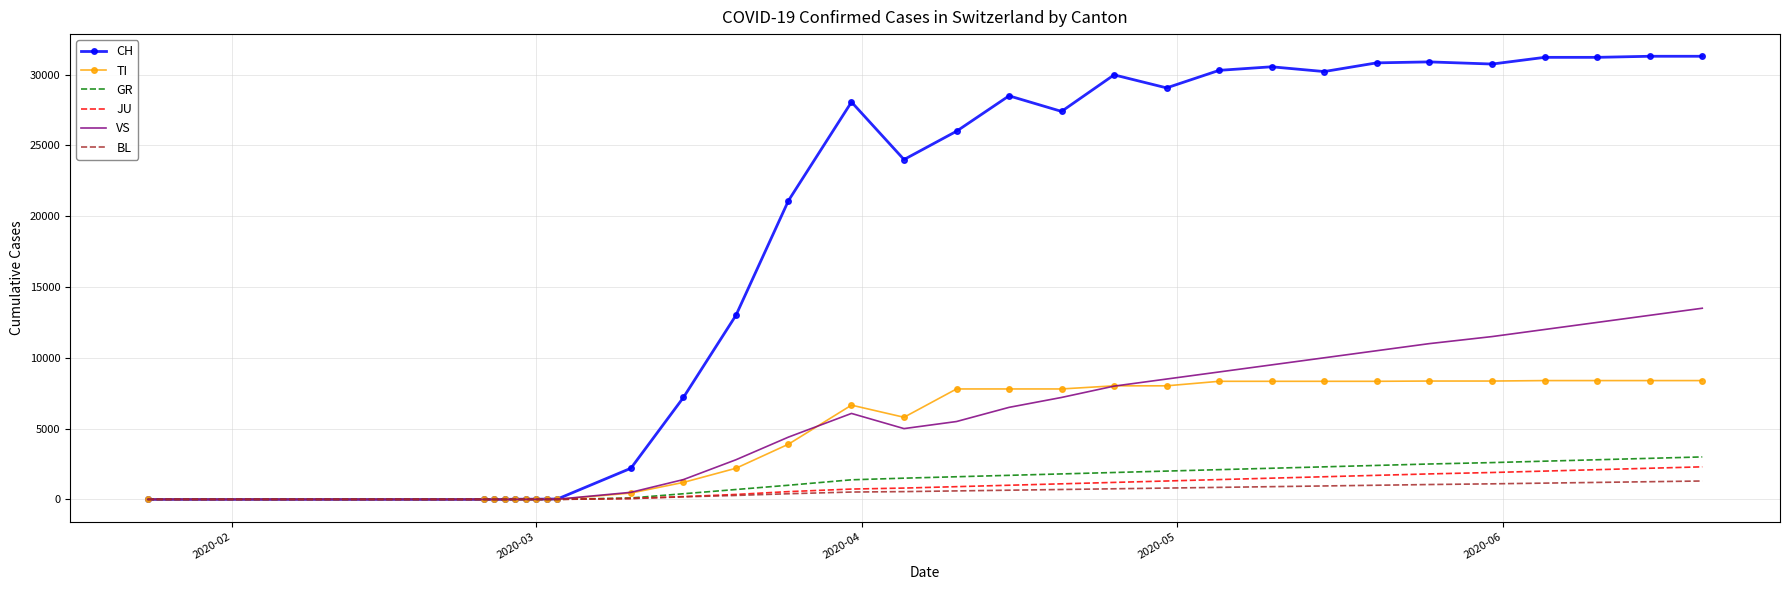

Which series has the widest spread of values?

CH